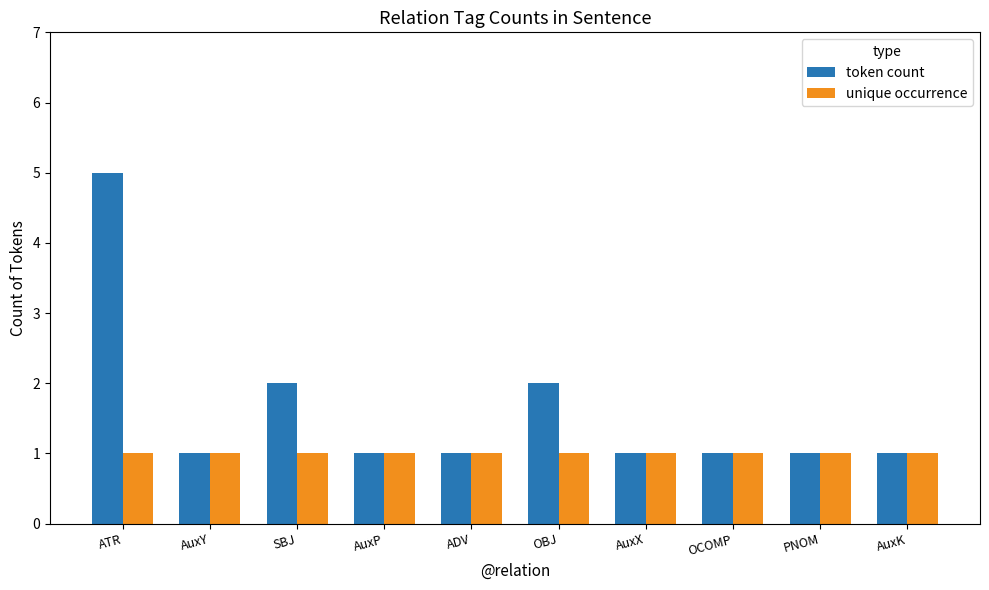

Count the token count values in the range 1 to 2.

9